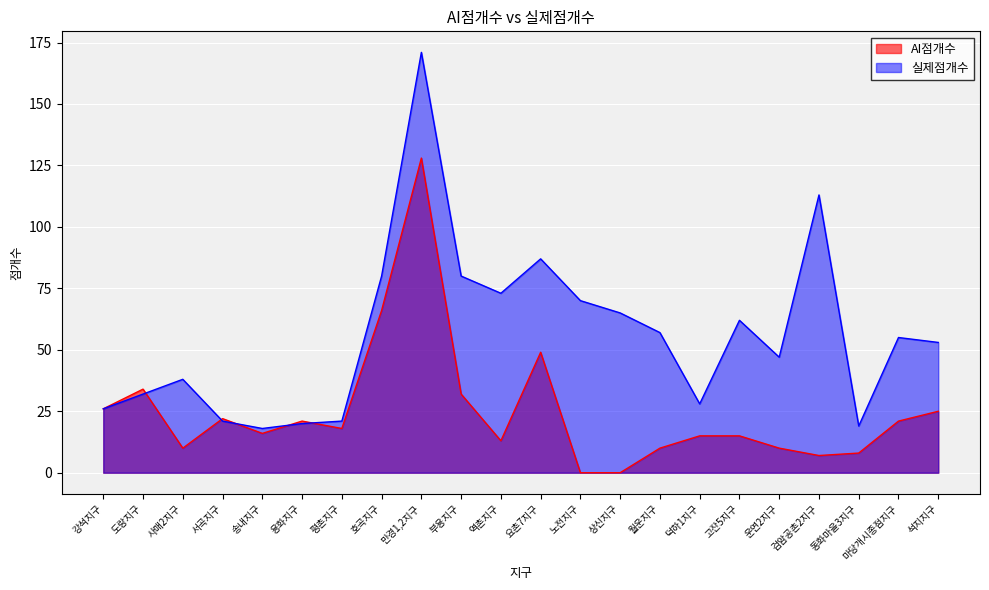

Reading left to right, transcribe all the data shown in this chart.

AI점개수: 26	34	10	22	16	21	18	66	128	32	13	49	0	0	10	15	15	10	7	8	21	25
실제점개수: 26	32	38	21	18	20	21	80	171	80	73	87	70	65	57	28	62	47	113	19	55	53